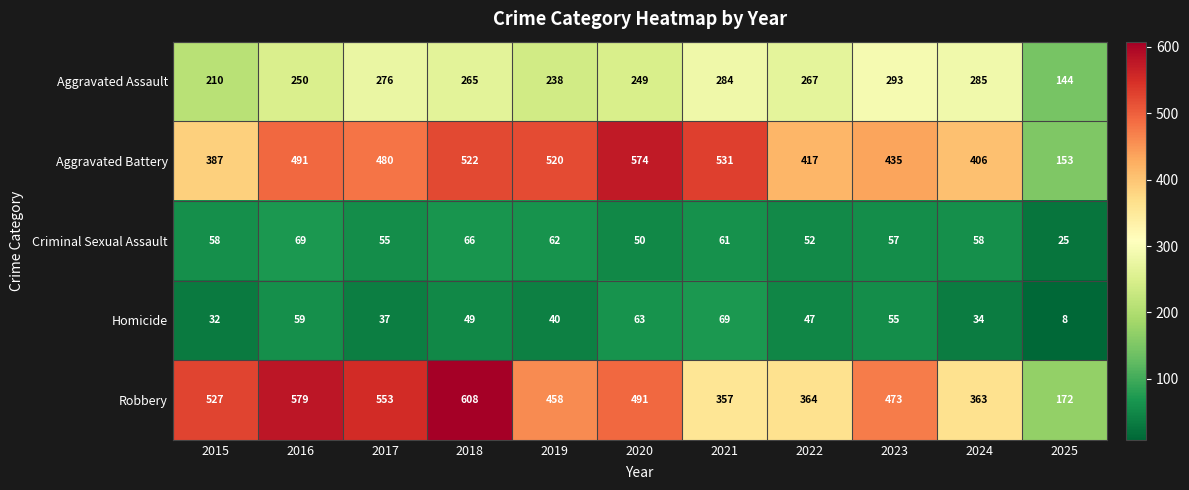

The Robbery series shows 608 at 2018. True or false?

True